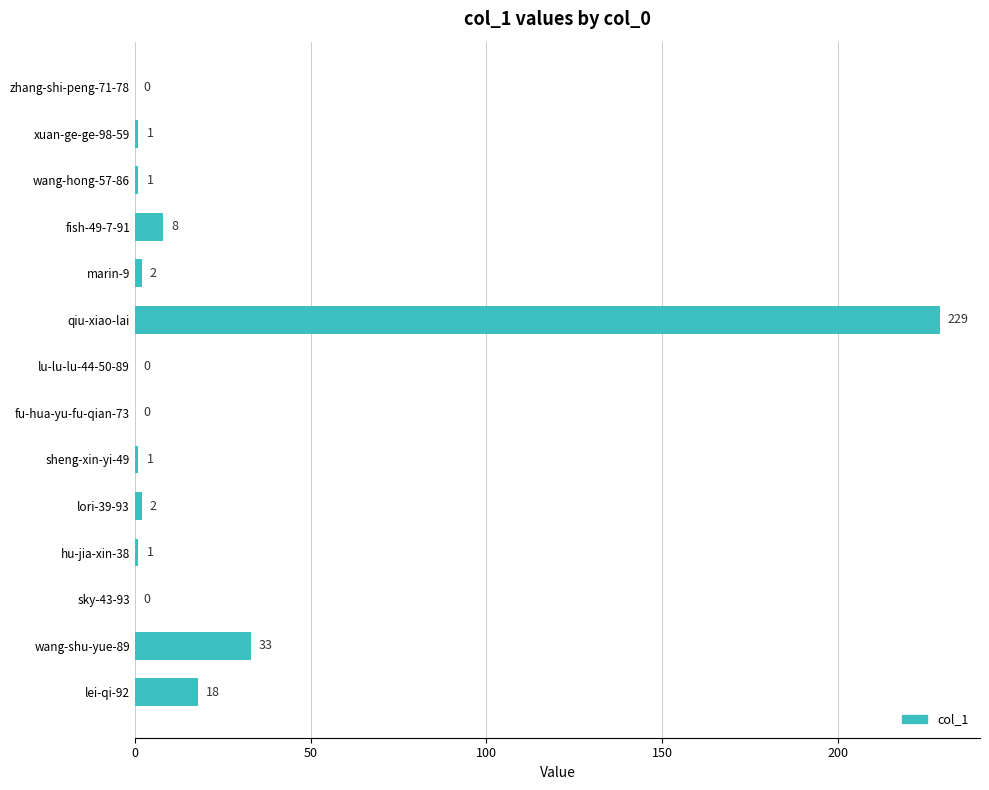

Is it true that the value at wang-shu-yue-89 is 44?

False